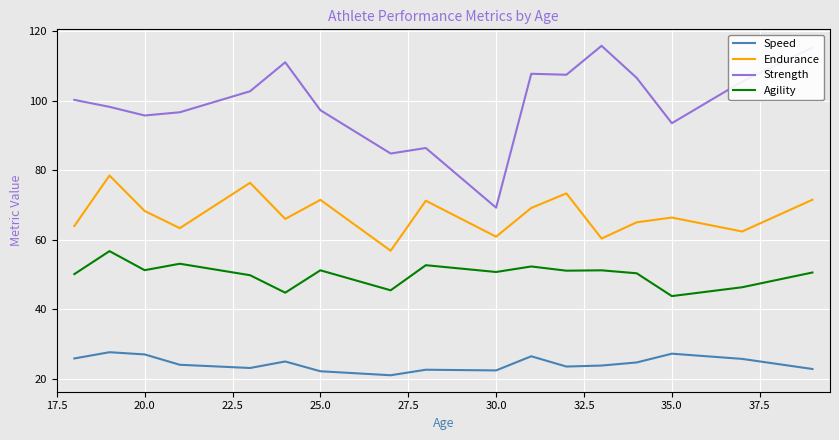

True or false: Speed has more than 2 points higher than both neighbors.

True